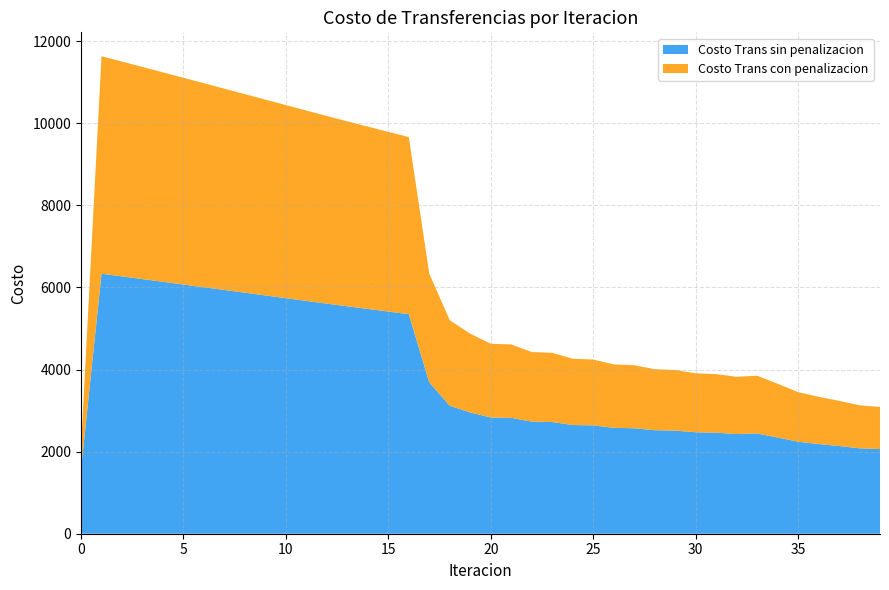

Reading right to left, extract all data points from this chart.

Costo Trans sin penalizacion: 2061.9	2082.0	2136.6	2186.0	2242.4	2345.0	2442.7	2429.0	2462.2	2472.1	2512.2	2522.1	2570.6	2580.4	2639.8	2649.4	2721.8	2731.1	2823.4	2832.2	2954.0	3118.0	3685.1	5349.5	5413.2	5477.2	5541.6	5606.2	5672.8	5739.5	5806.2	5872.8	5939.4	6005.8	6072.2	6138.3	6204.2	6269.8	6335.0	1565.1
Costo Trans con penalizacion: 1026.7	1046.9	1101.4	1150.8	1207.2	1309.9	1407.6	1393.8	1427.1	1437.0	1477.0	1486.9	1535.4	1545.2	1604.6	1614.3	1686.7	1695.9	1788.2	1797.1	1918.8	2082.9	2649.9	4314.4	4378.0	4442.1	4506.5	4571.1	4637.7	4704.3	4771.0	4837.6	4904.2	4970.7	5037.0	5103.1	5169.0	5234.6	5299.8	530.0